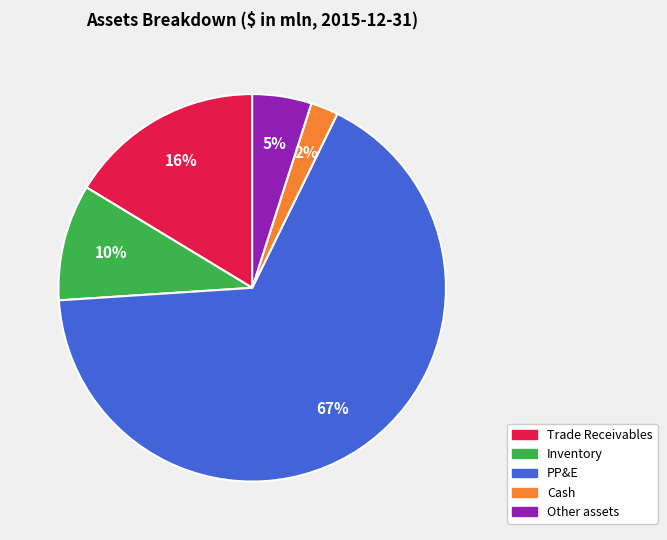

Combined, do Inventory and Cash account for over 50%?

No